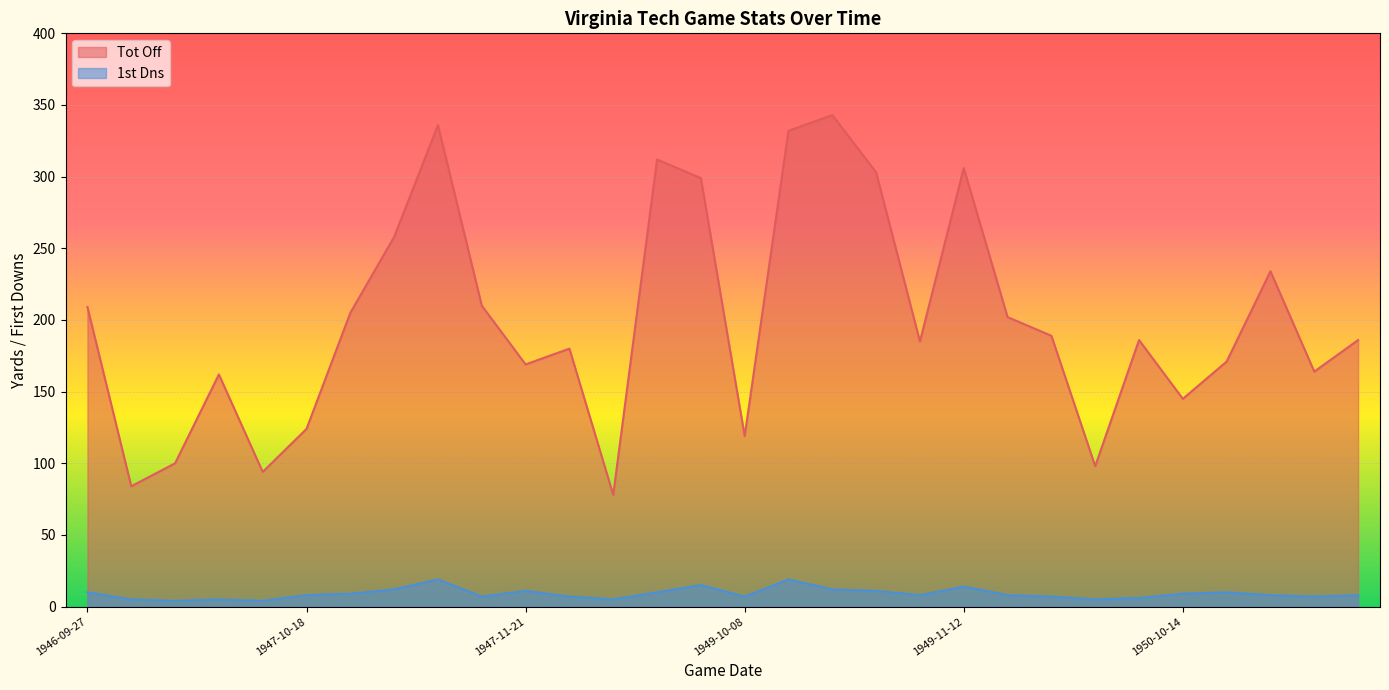

How many data points in Tot Off are less than 186?

14